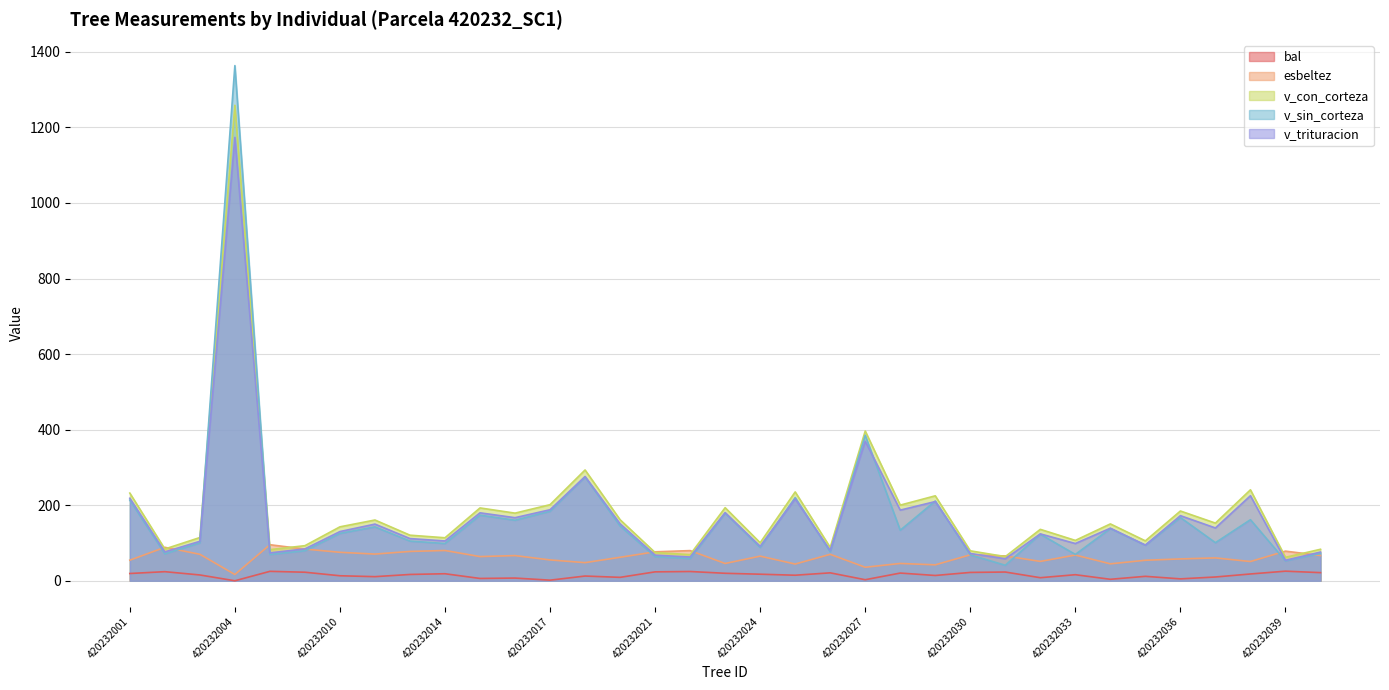

At which label is v_trituracion closest to 613?

420232027